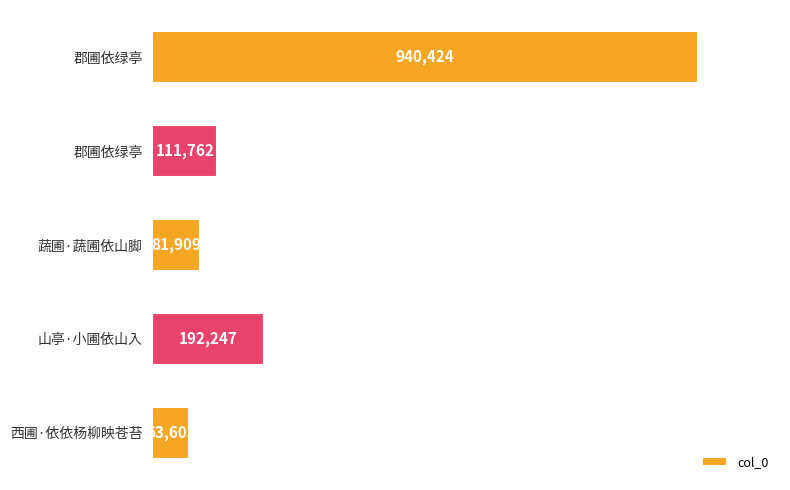

Are the bars horizontal?

Yes